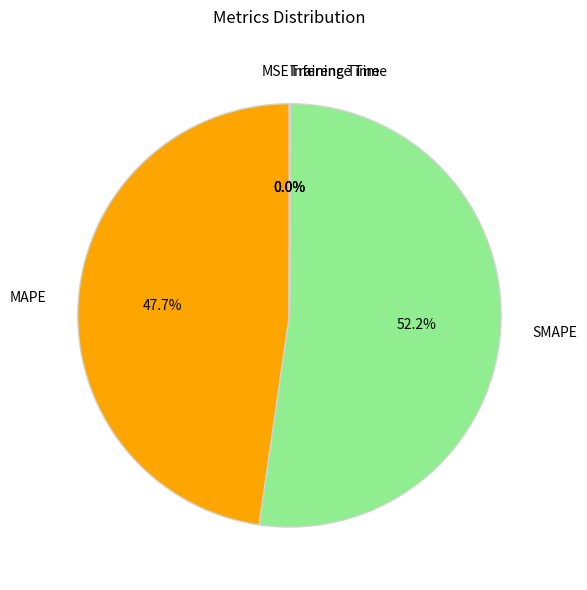

Is there a majority slice in this chart?

Yes